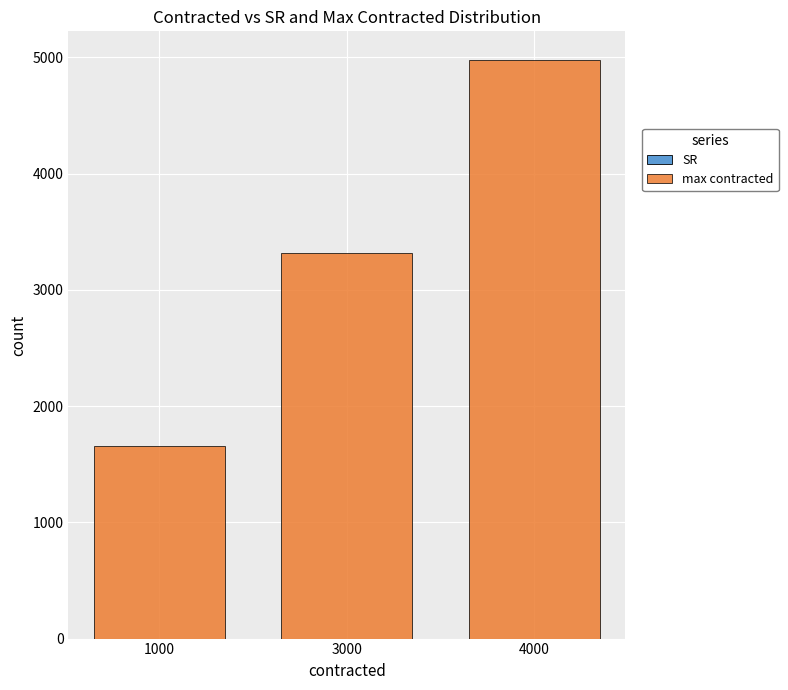

At which category is the sum across all series the highest?

4000